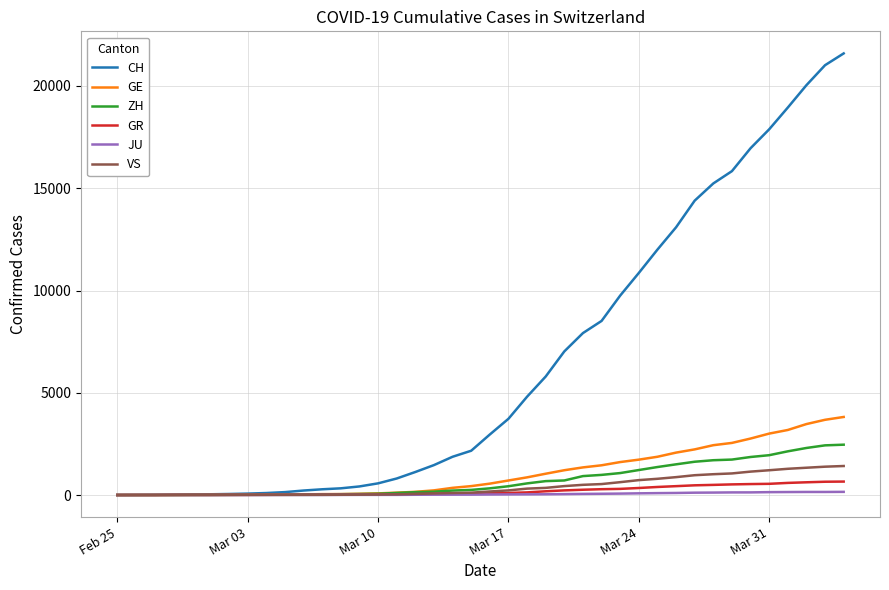

What is the greatest value displayed?

21593